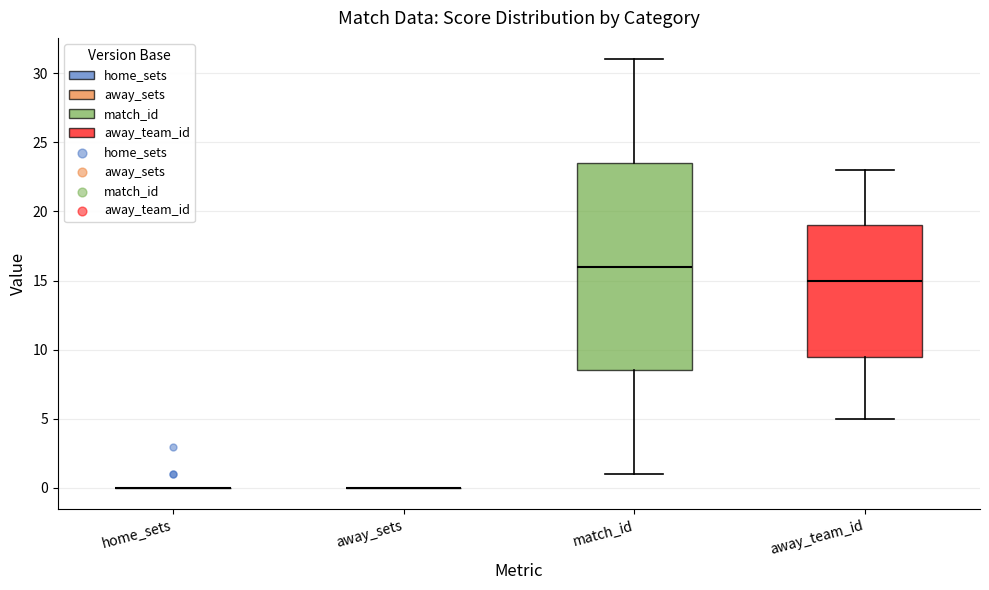

Where is the lower edge of the box for away_team_id on the y-axis? The values are not printed on the chart, so give them approximately, as read against the axis.

9.5